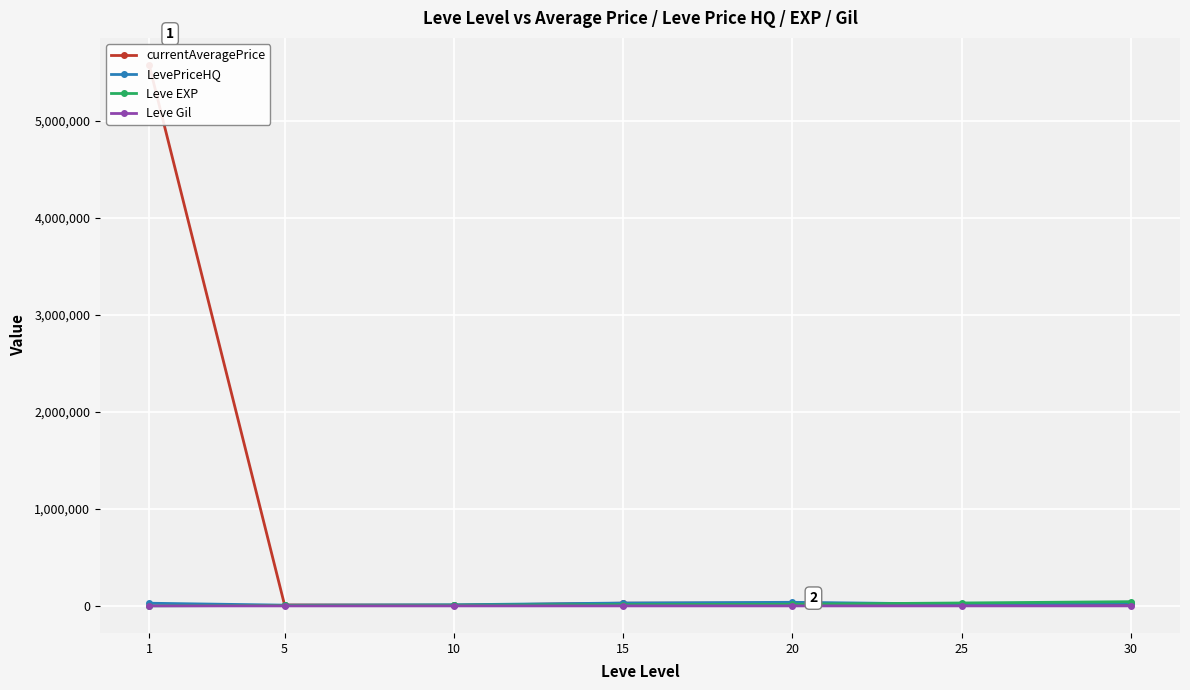

What is the value of the Leve Gil point at the 2nd from the left?

159.0